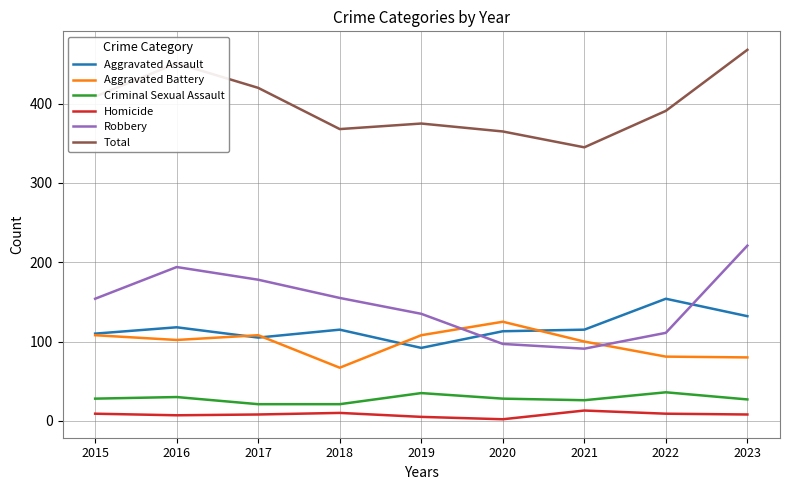

True or false: Aggravated Battery and Criminal Sexual Assault intersect in this chart.

False